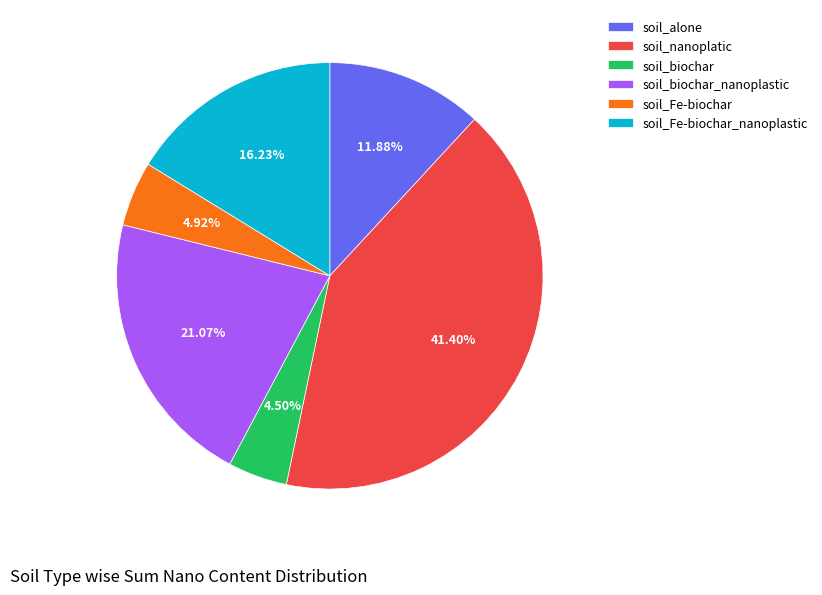

To the nearest percent, what portion does soil_Fe-biochar represent?

5%